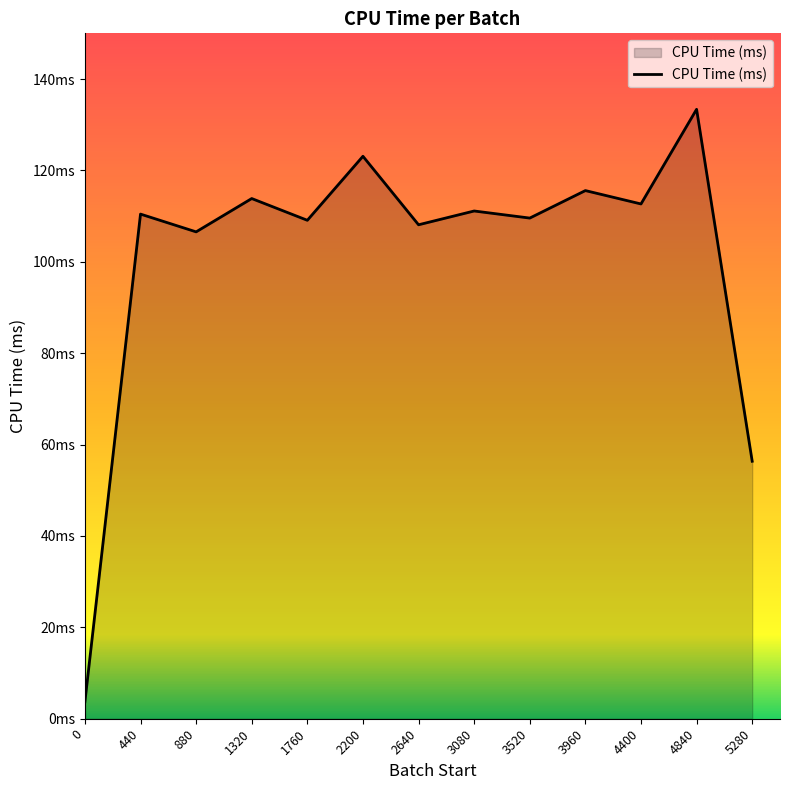

Is this an area chart (filled region under the line)?

Yes